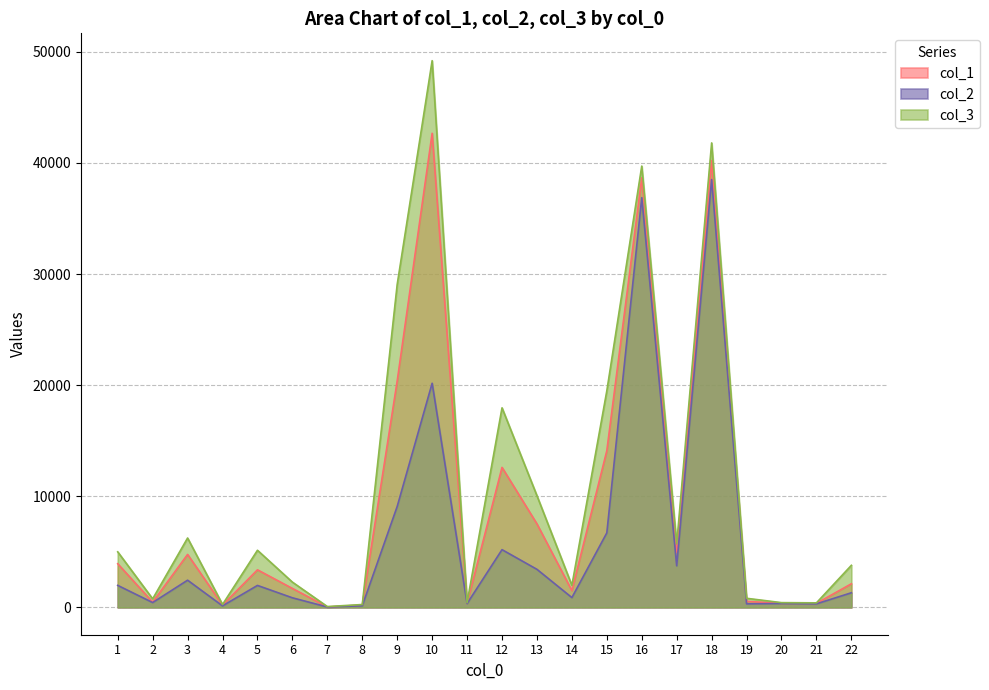

What is the difference between the col_2 values at 22 and 11?

973.1